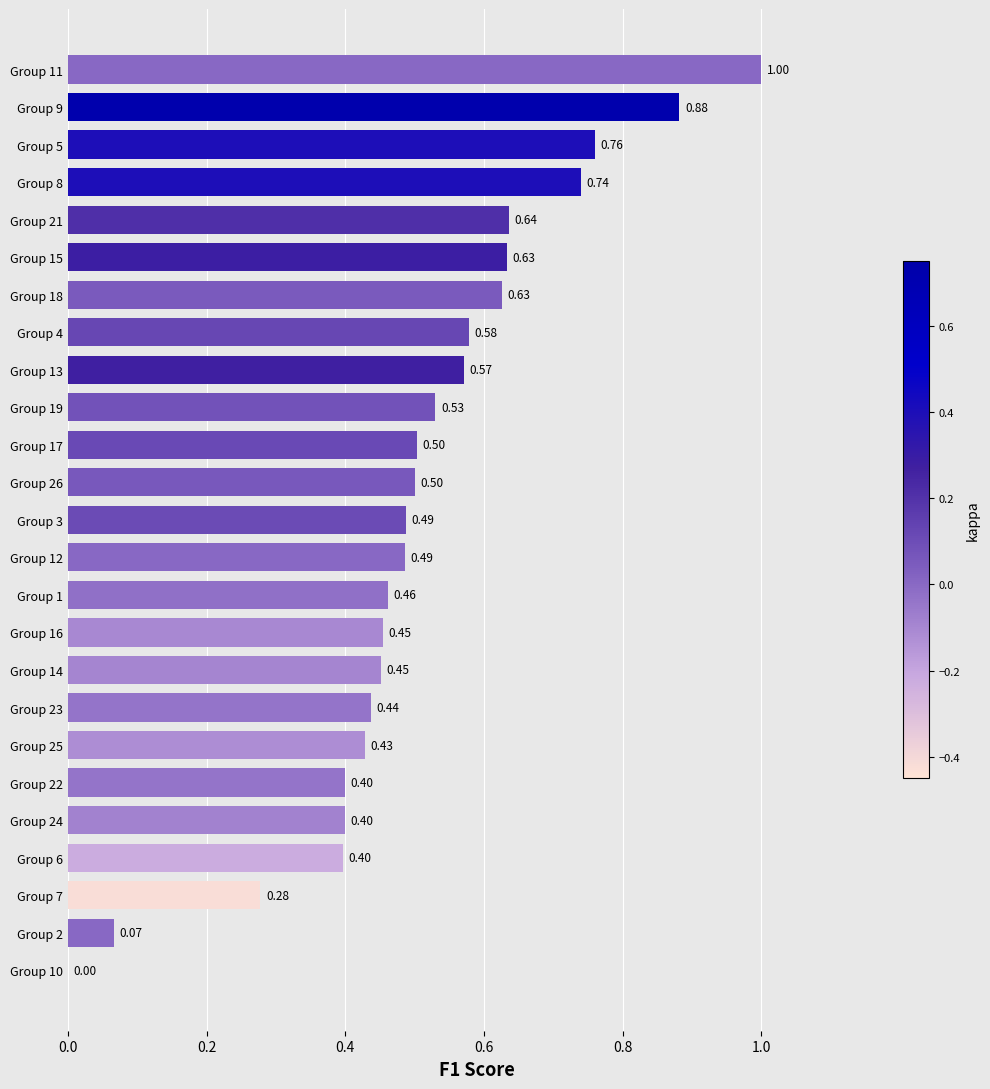

Between Group 16 and Group 3, which is larger?

Group 3